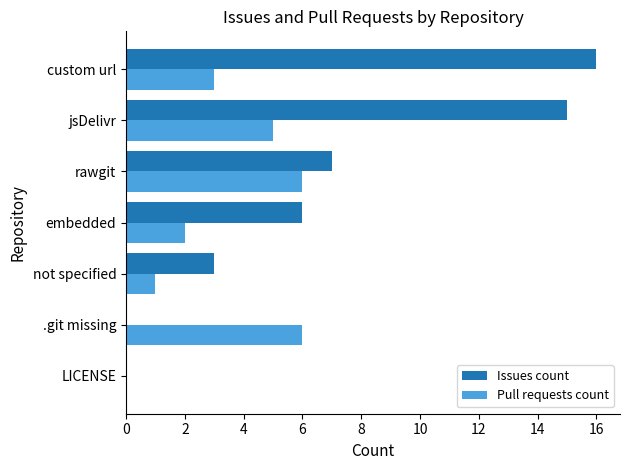

What is the approximate value of Issues count at custom url?

16